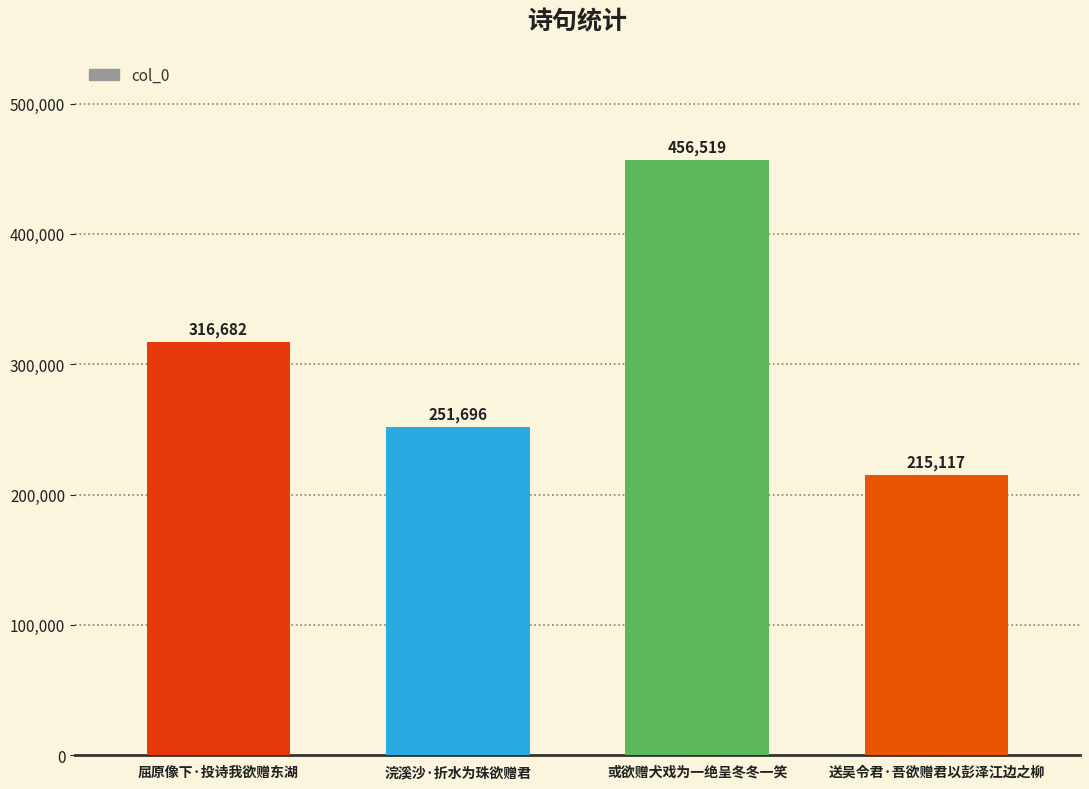

How many values are between 251696 and 456519?

3